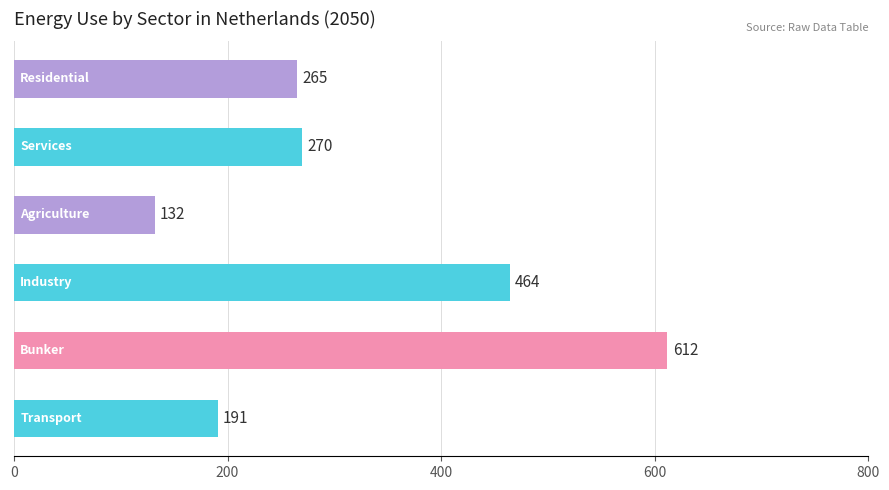

Are the bars horizontal?

Yes